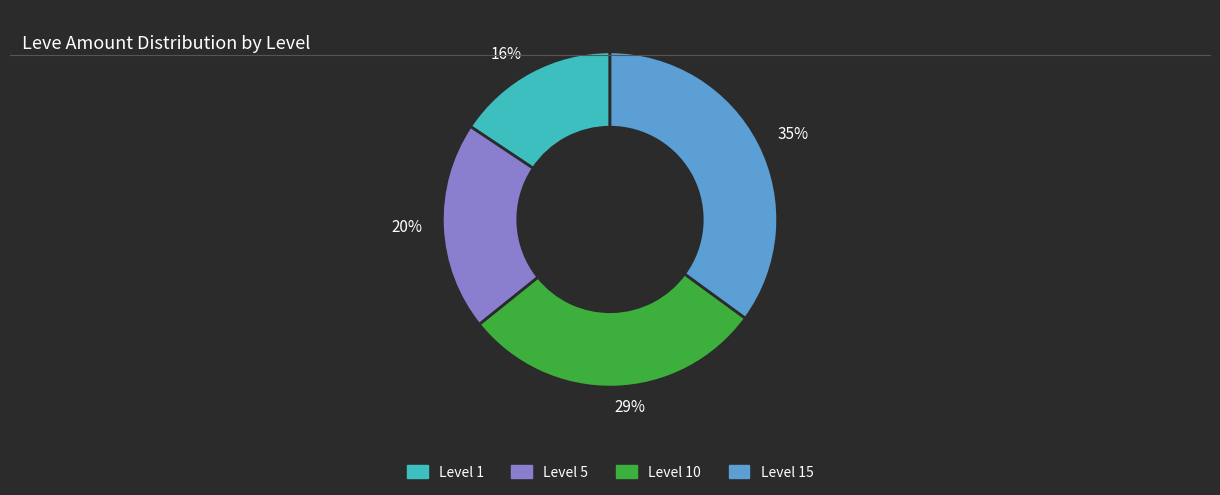

How many slices are in this pie chart?

4